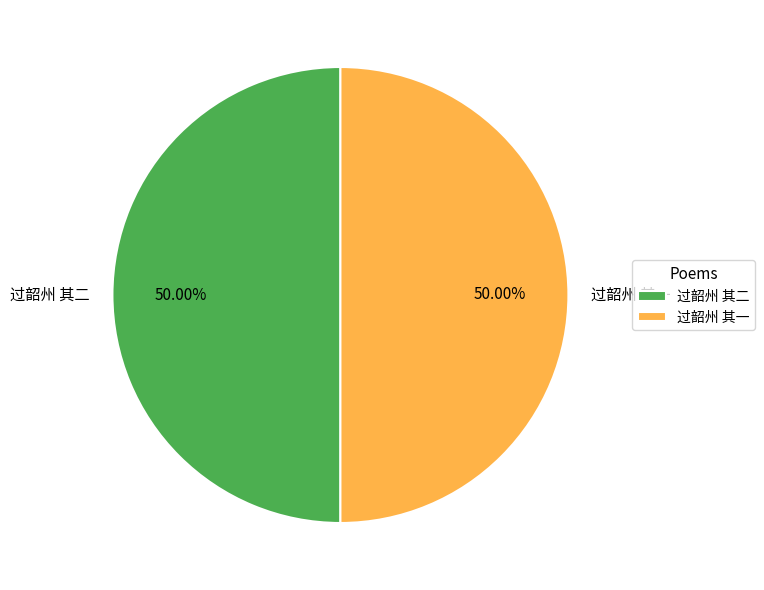

Combined, do 过韶州 其二 and 过韶州 其一 account for over 50%?

Yes